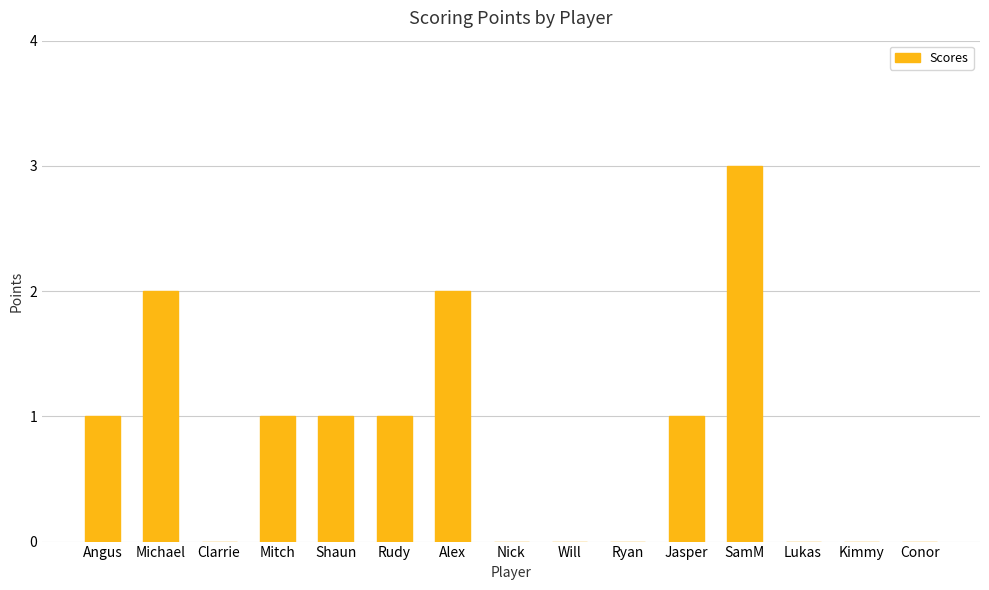

True or false: the data shows 1 at Angus.

True